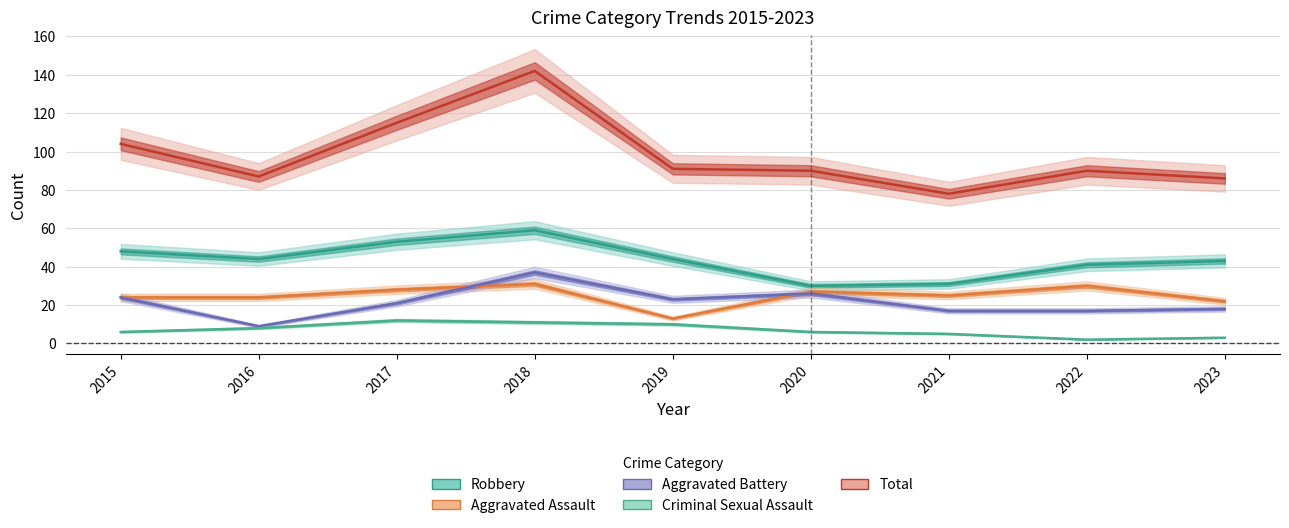

True or false: Aggravated Assault and Criminal Sexual Assault cross at least once.

False